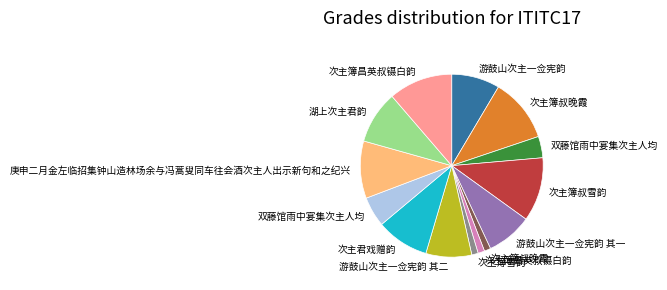

Does any single category account for the majority?

No